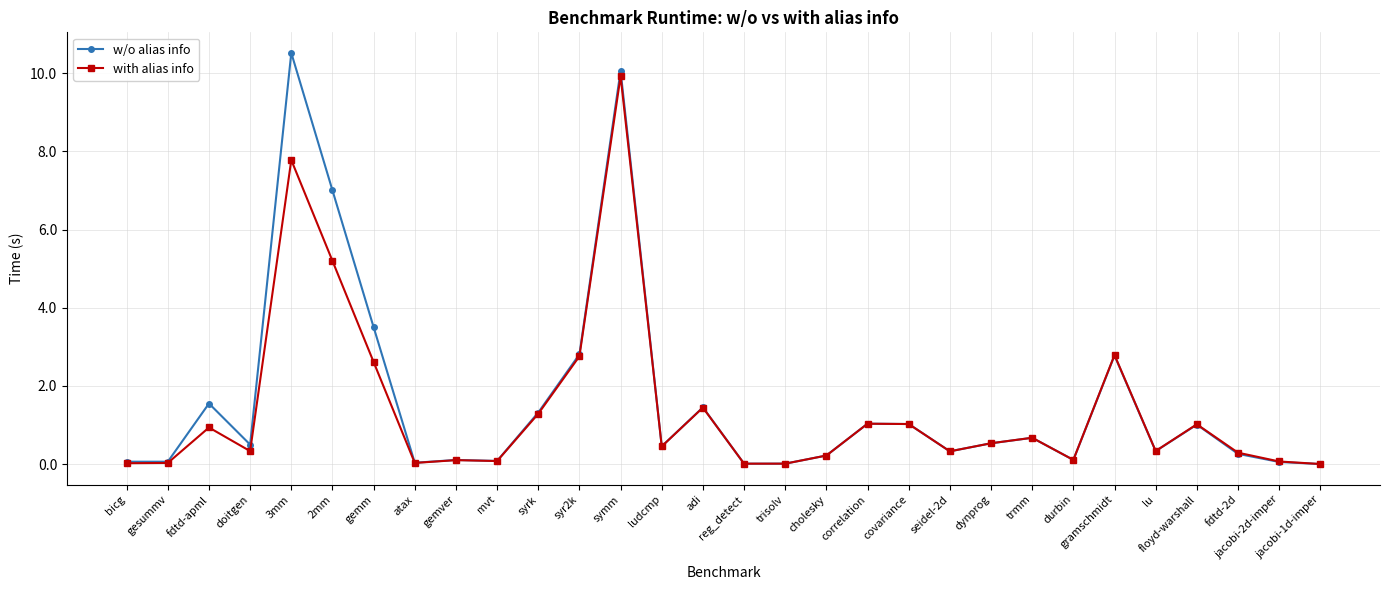

True or false: w/o alias info has more than 0 interior local peaks.

True